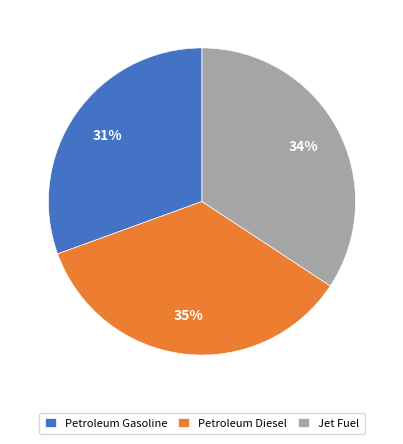

What is the smallest slice in the pie chart?

Petroleum Gasoline